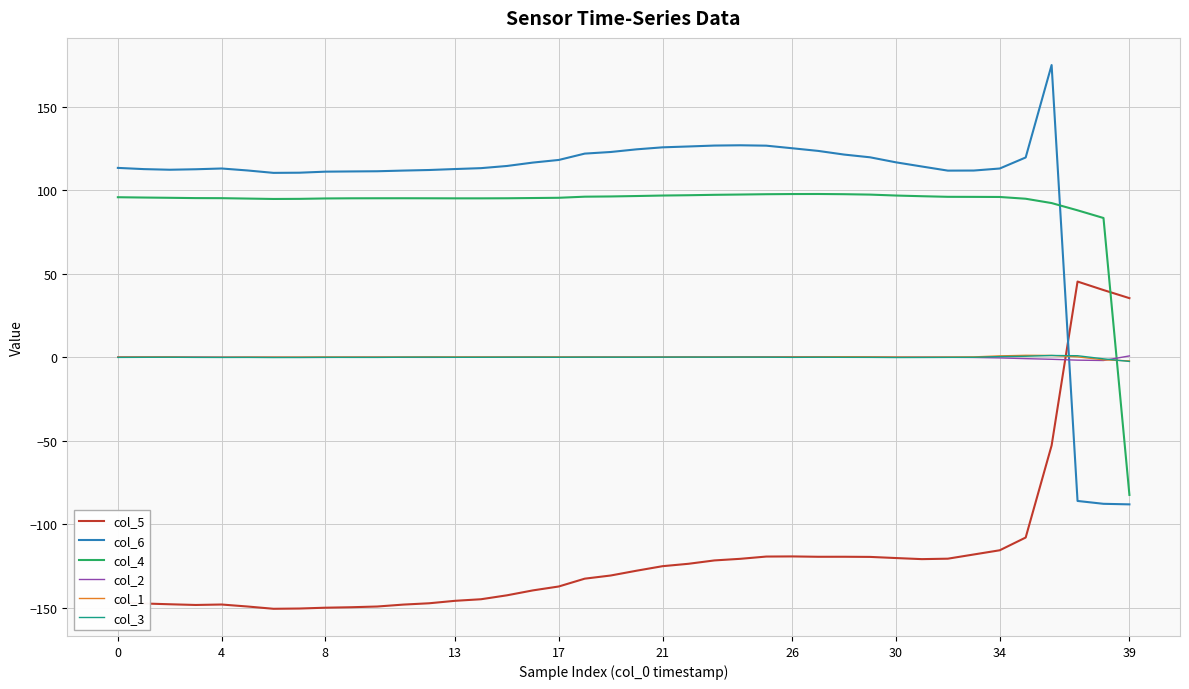

What is the maximum value for col_4?

97.7